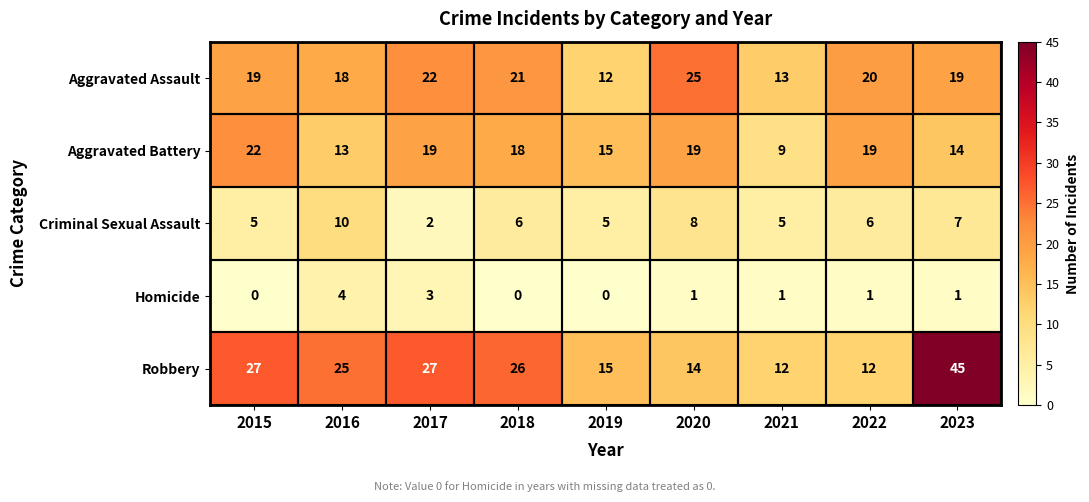

What is the greatest value displayed?

45